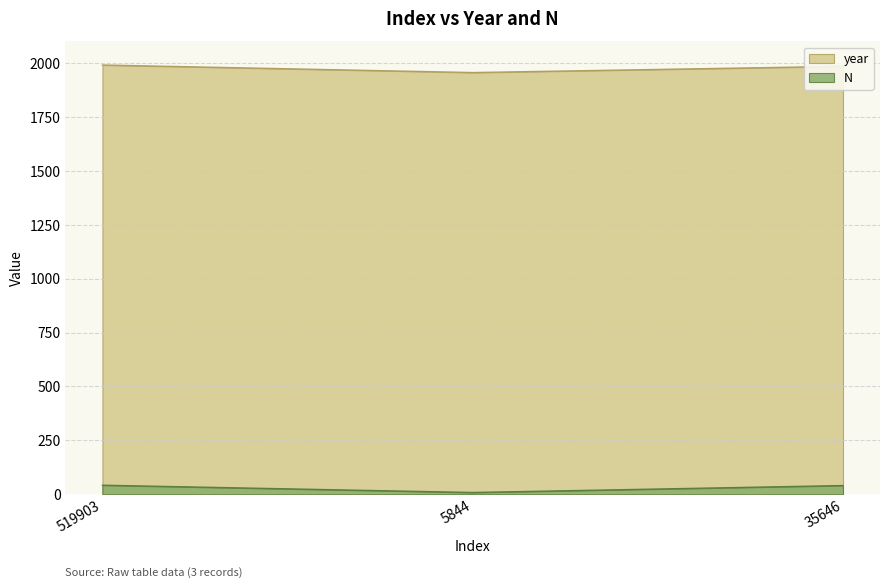

Which label corresponds to the largest value in the chart?

519903